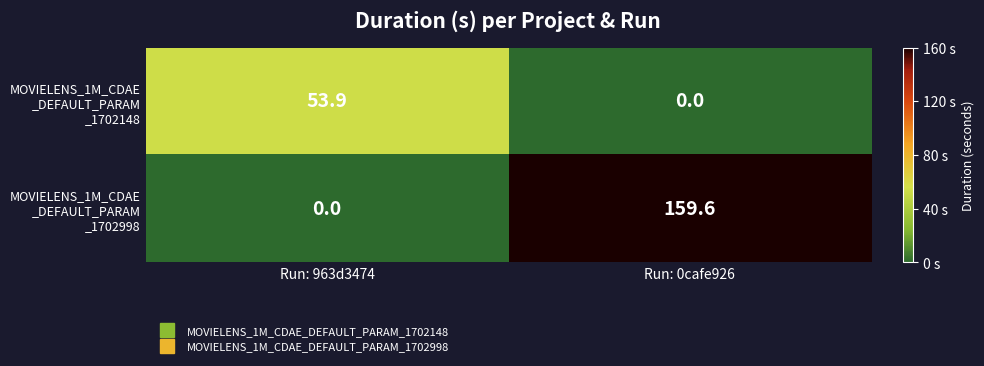

At which category does the chart reach its peak across all series?

Run: 0cafe926